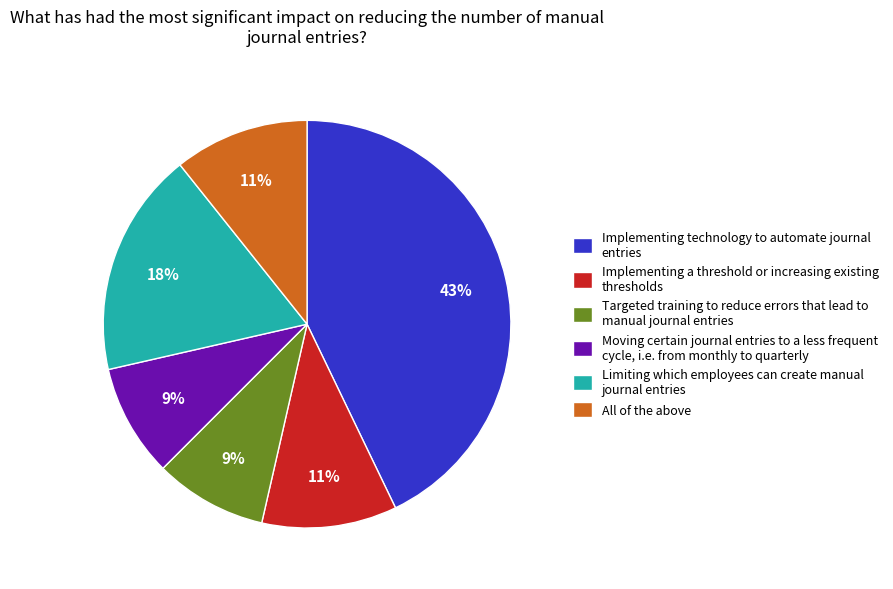

Between Implementing technology to automate journal entries and Targeted training to reduce errors that lead to manual journal entries, which is larger?

Implementing technology to automate journal entries